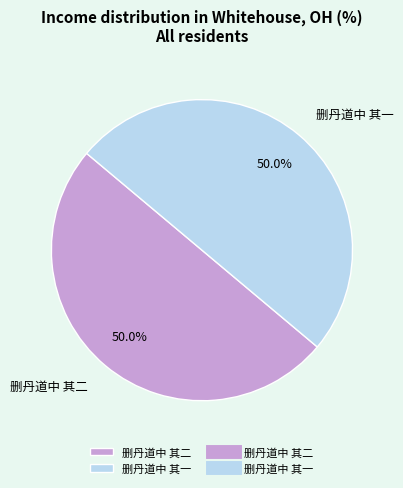

What is the ratio of the value at 删丹道中 其一 to the value at 删丹道中 其二?

1.0